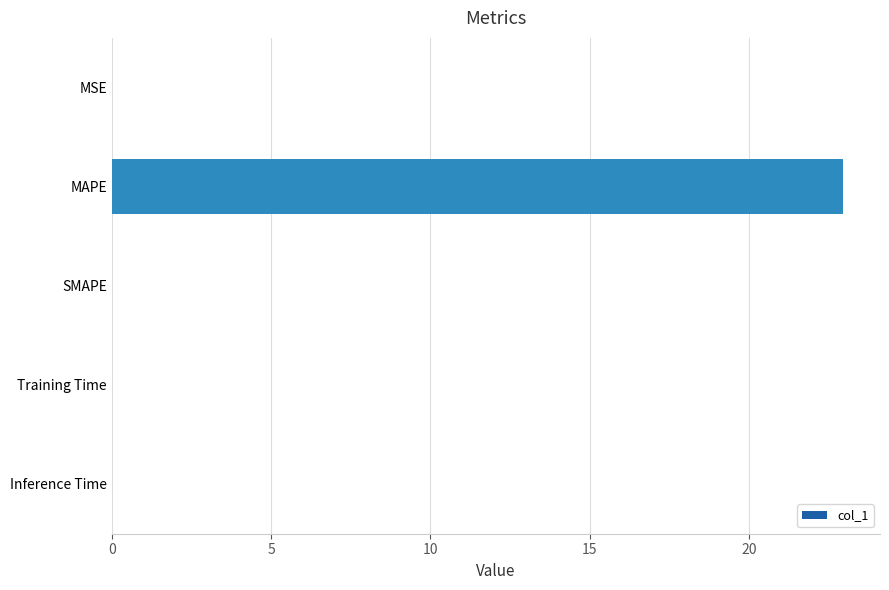

Which label corresponds to the largest value in the chart?

MAPE